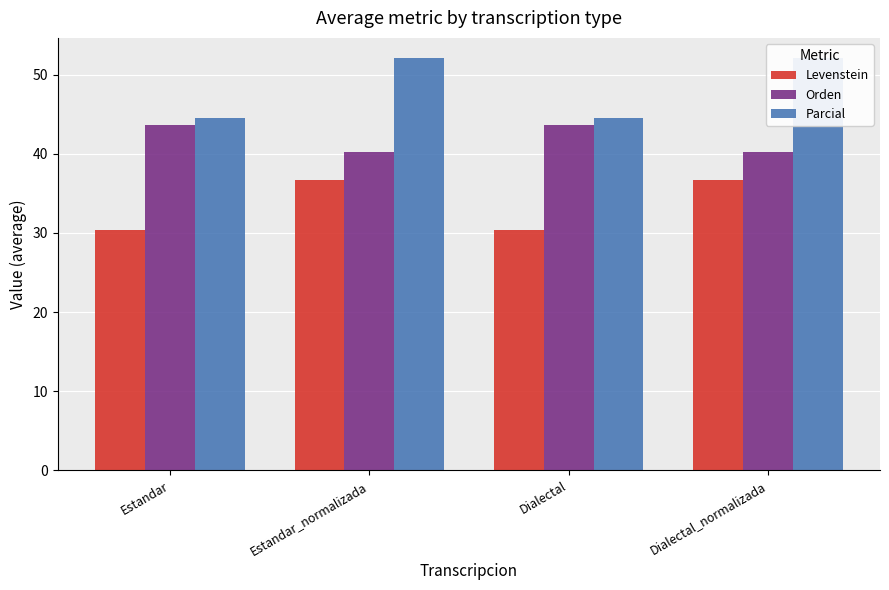

Reading right to left, list all the values displayed in this chart.

Levenstein: 36.7	30.4	36.7	30.4
Orden: 40.2	43.6	40.2	43.6
Parcial: 52.1	44.6	52.1	44.6